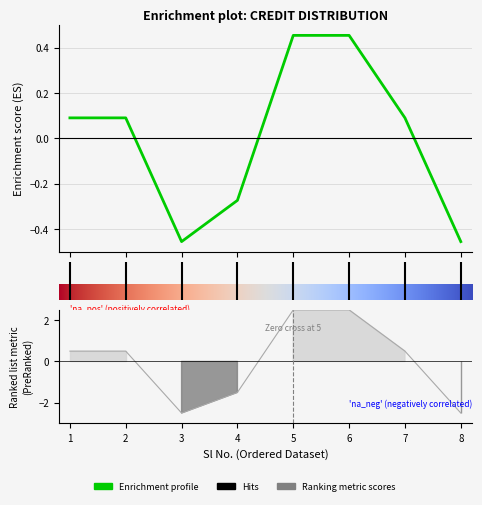

What is the maximum value shown in the chart?

0.5